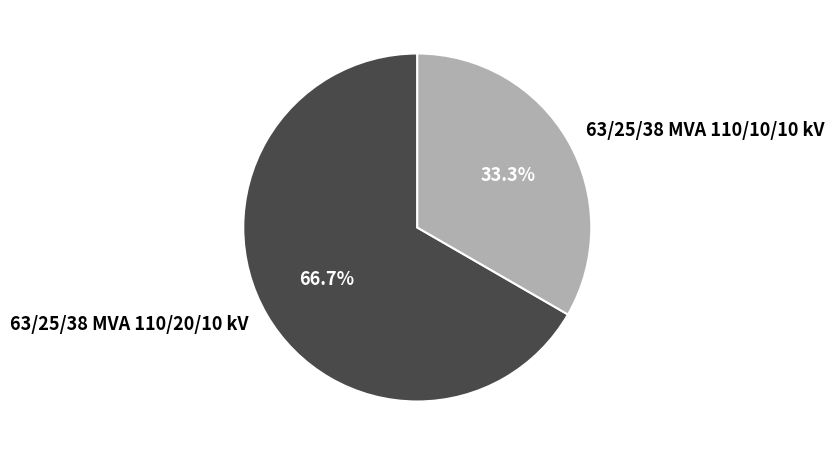

True or false: 63/25/38 MVA 110/20/10 kV accounts for 53% of the total.

False